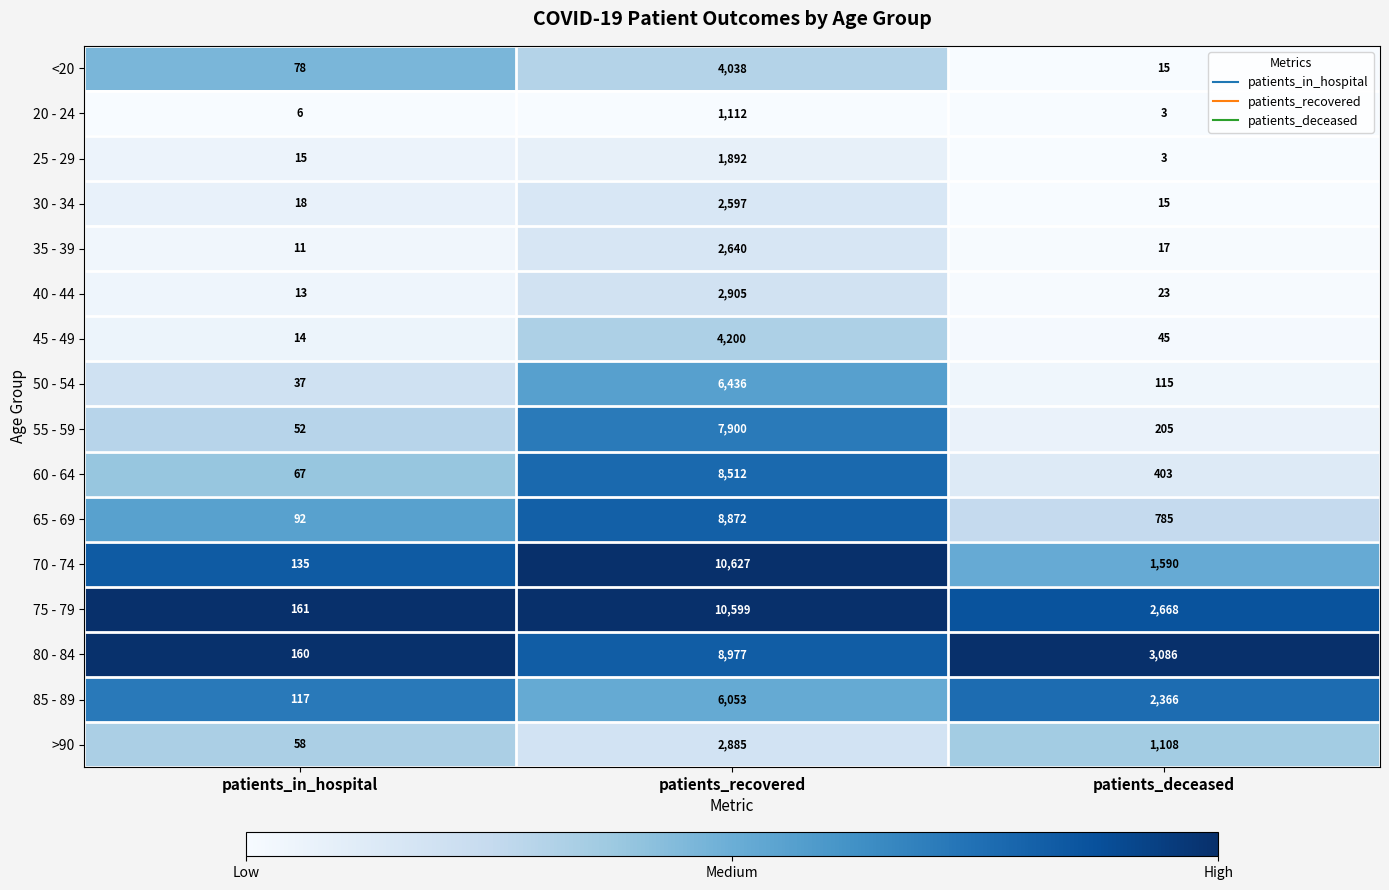

What value does the 20 - 24 series have at patients_recovered, to the nearest 100?

1100